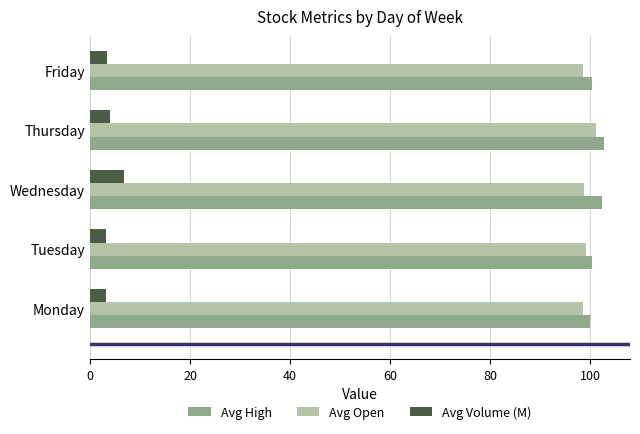

What is the difference between the maximum and minimum values in the Avg High series?

2.8